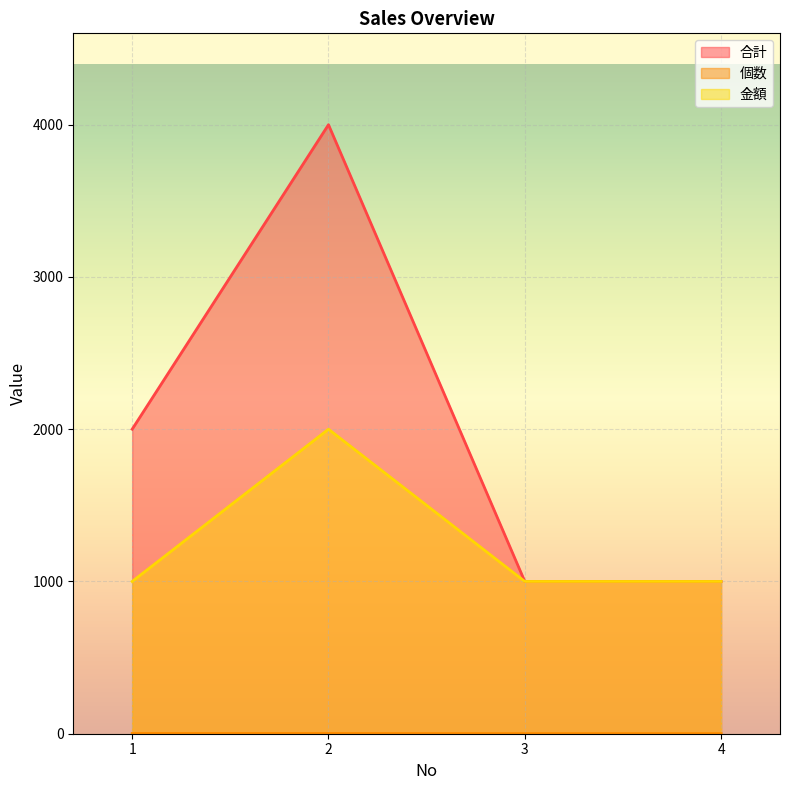

Is the value of 合計 at 2 greater than the value of 金額 at 2?

Yes